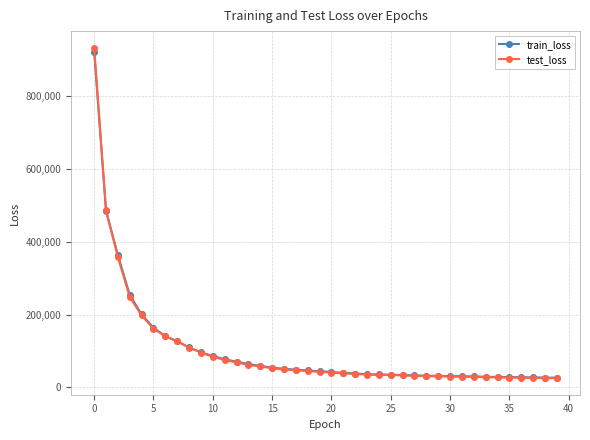

What is the maximum value shown in the chart?

933642.3